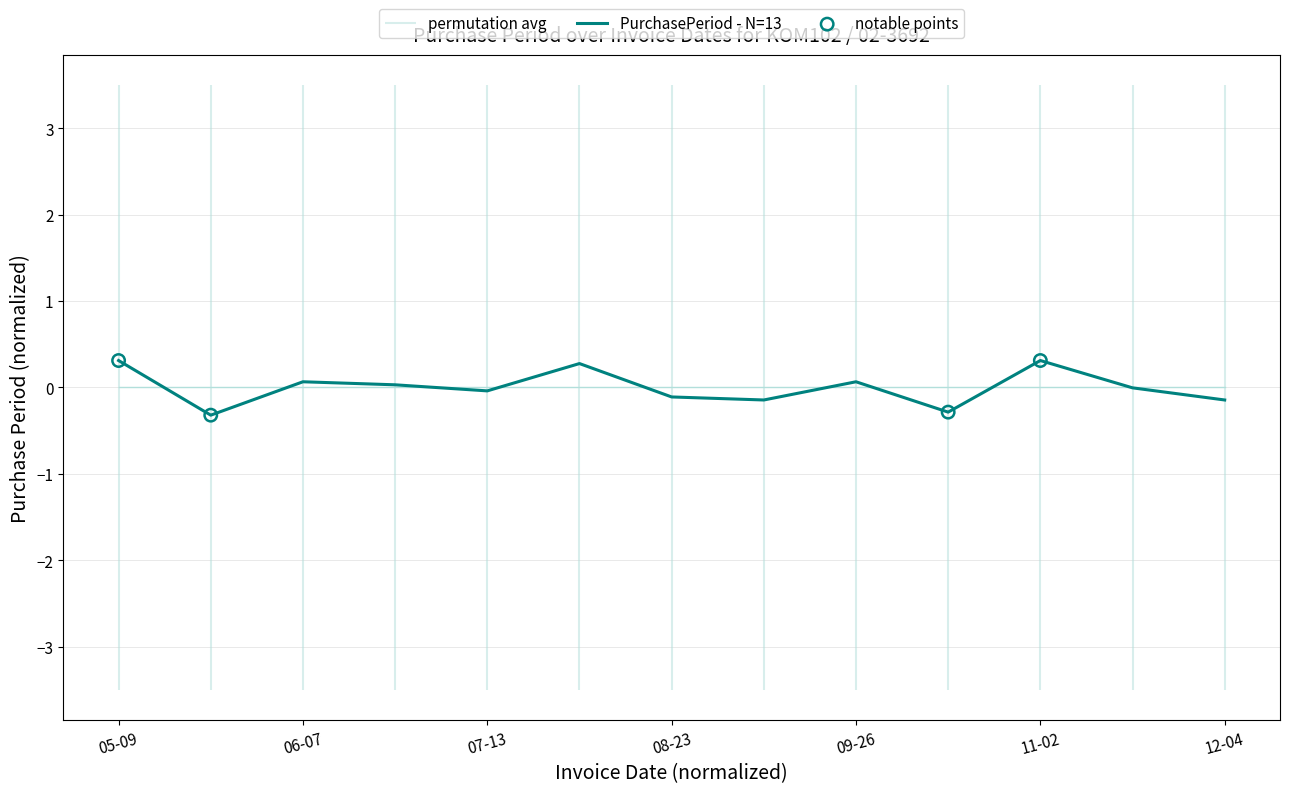

Between 2017-11-20 and 2017-09-06, which is larger?

2017-11-20